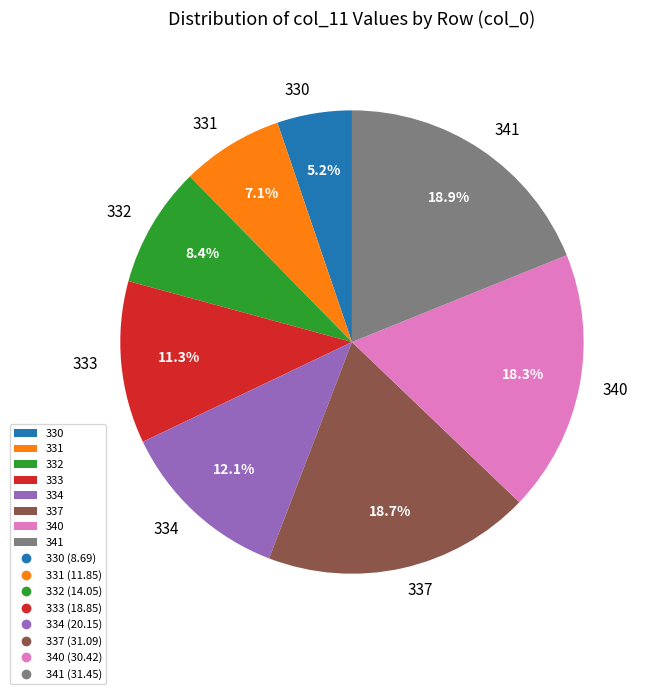

Approximately how many times larger is the value at 337 compared to 332?

2.2